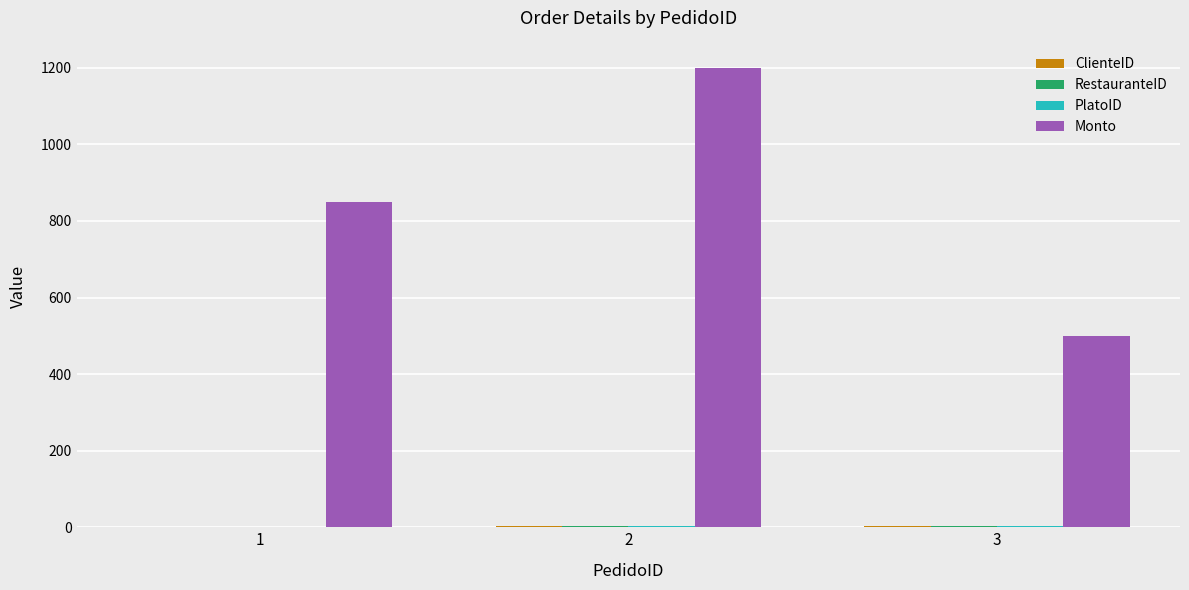

Which series has the widest spread of values?

Monto